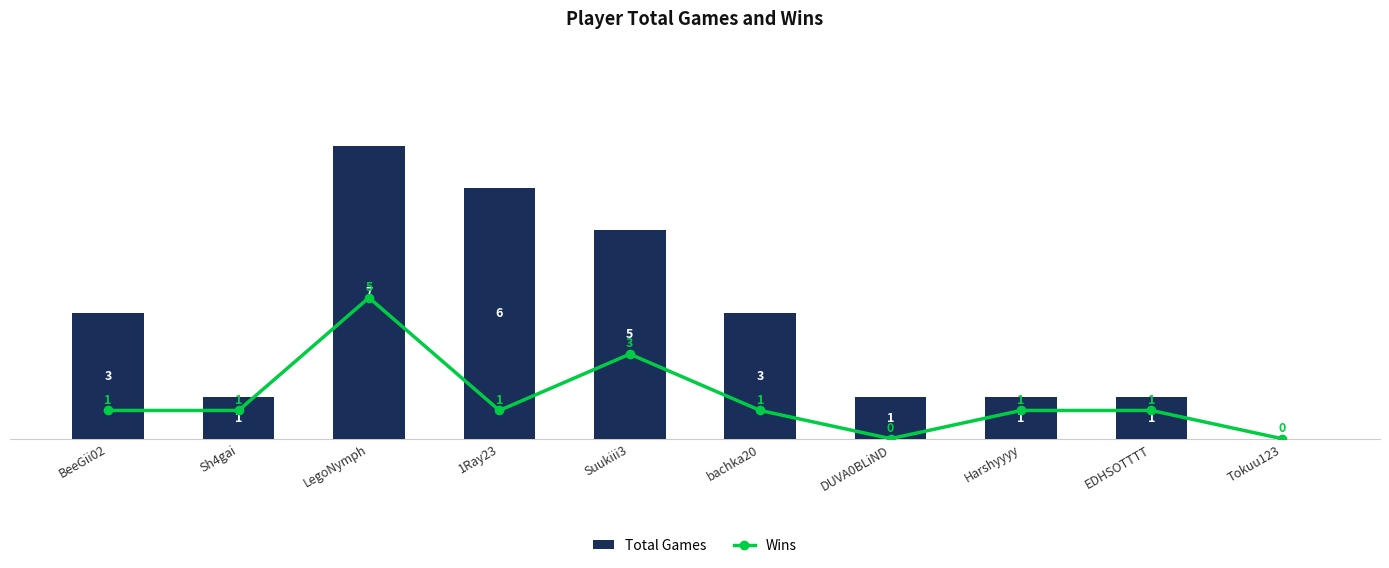

At how many categories does at least one series exceed 3?

3